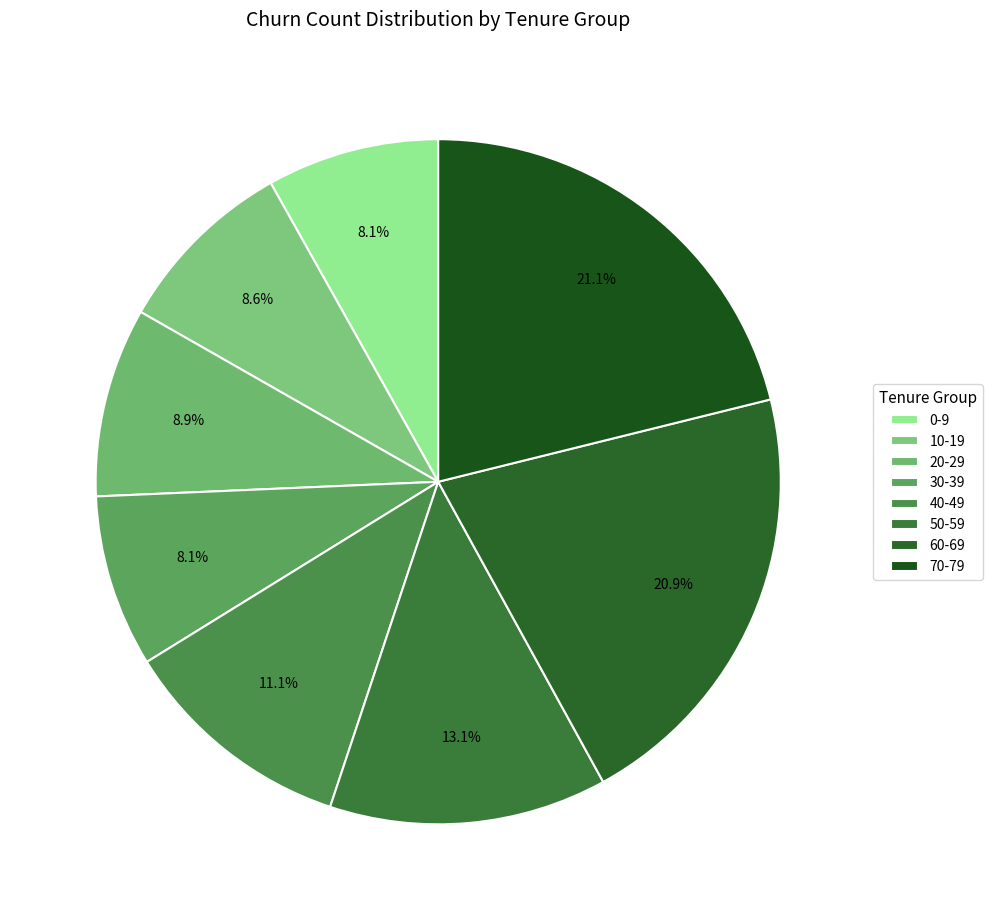

What percentage is the 40-49 slice, to the nearest percent?

11%